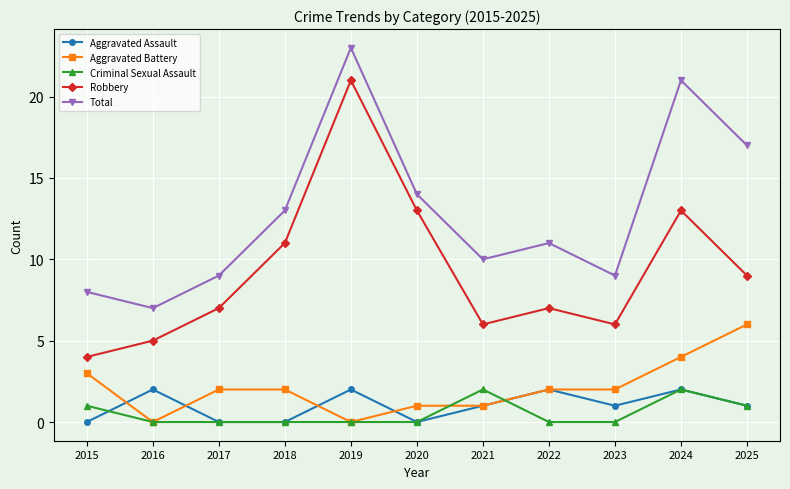

What is the spread (max minus min) of values at 2023?

9